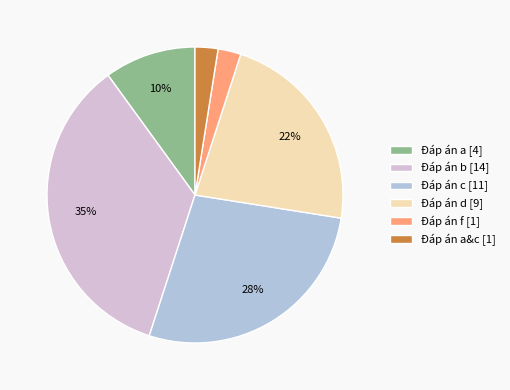

Is there any slice that represents more than half of the pie?

No